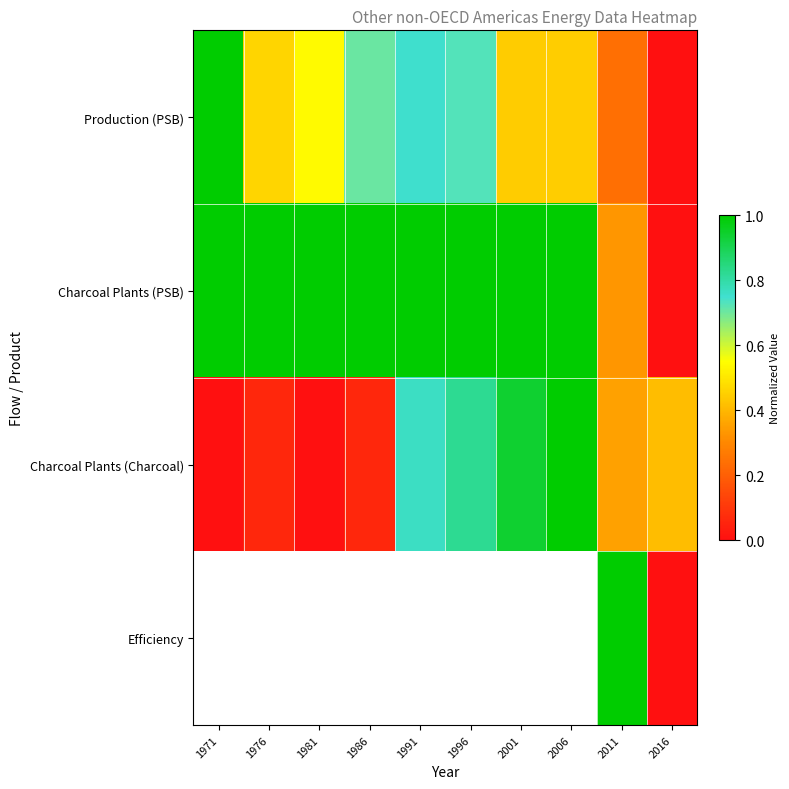

What is the spread (max minus min) of values at 2011?

0.8